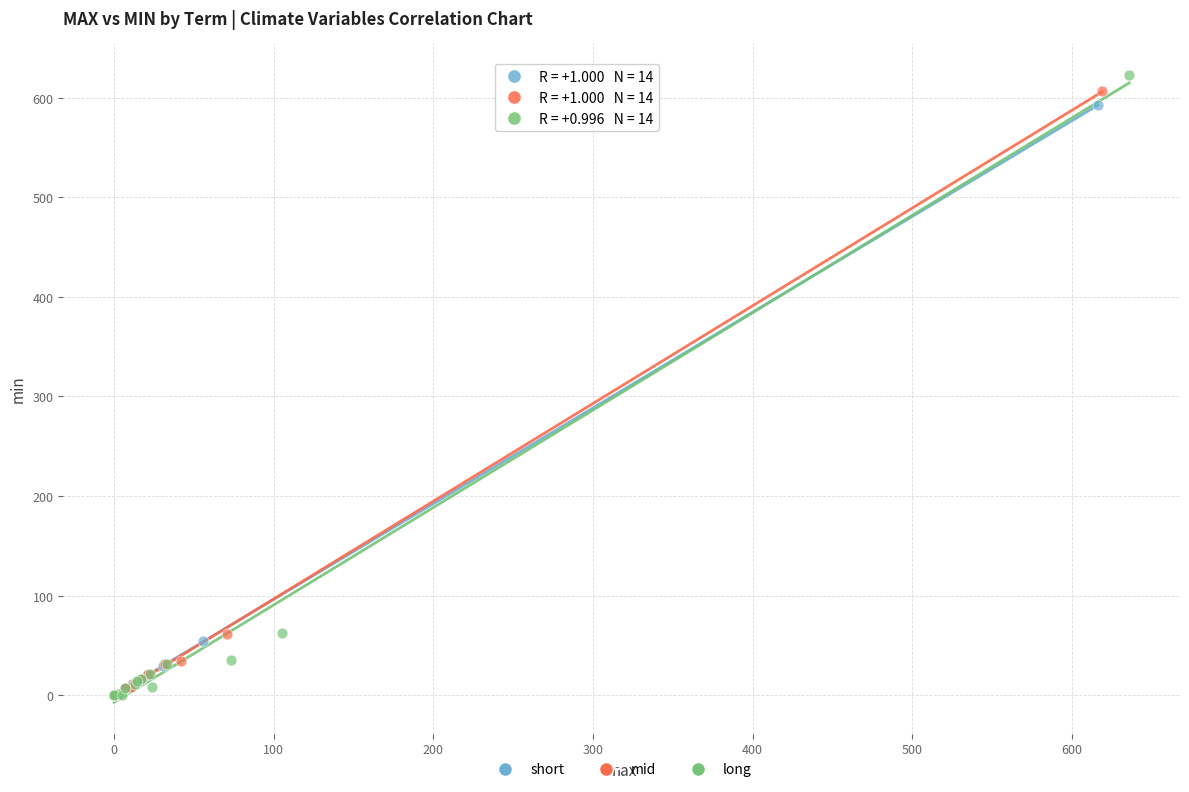

What are all the series names shown in the legend?

short, mid, long